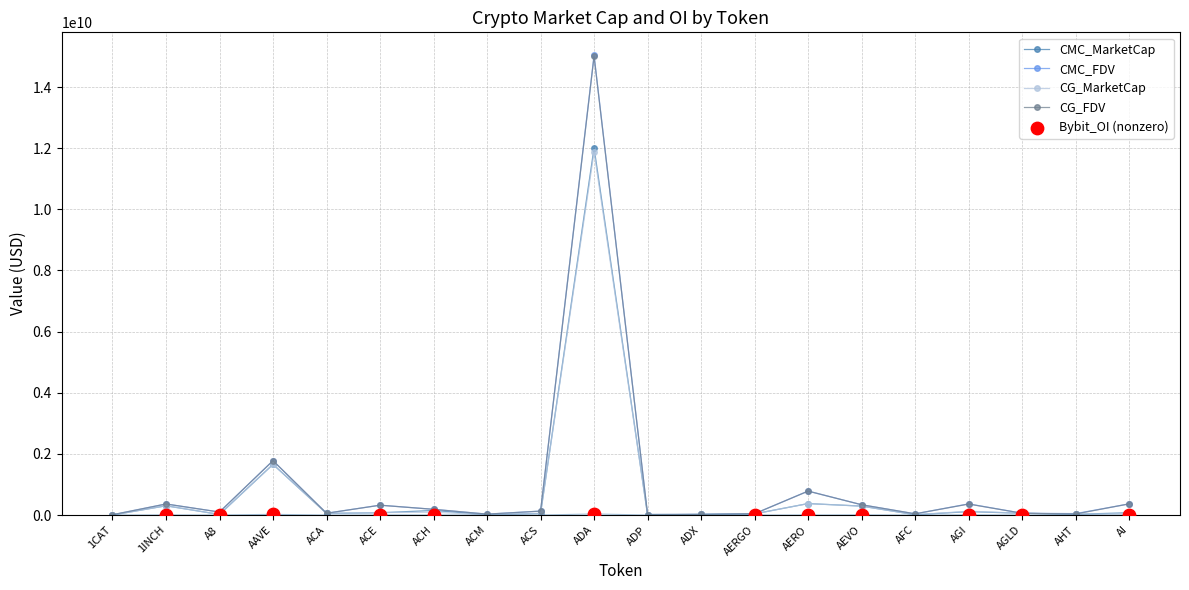

What are all the series names shown in the legend?

CMC_MarketCap, CMC_FDV, CG_MarketCap, CG_FDV, Bybit_OI